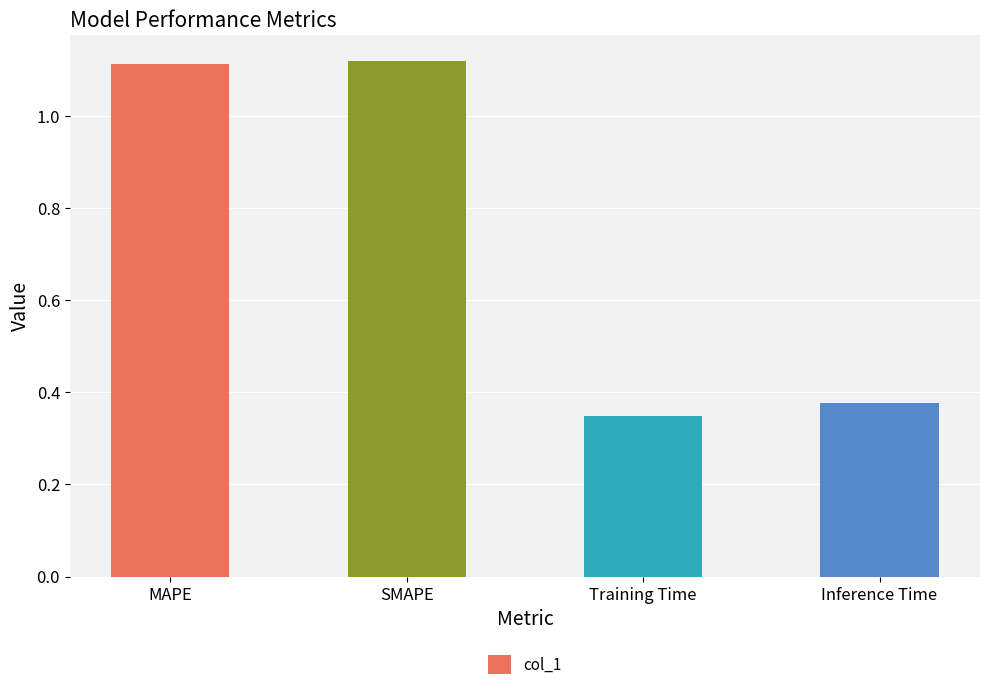

Which category has the lowest value across all series?

Training Time